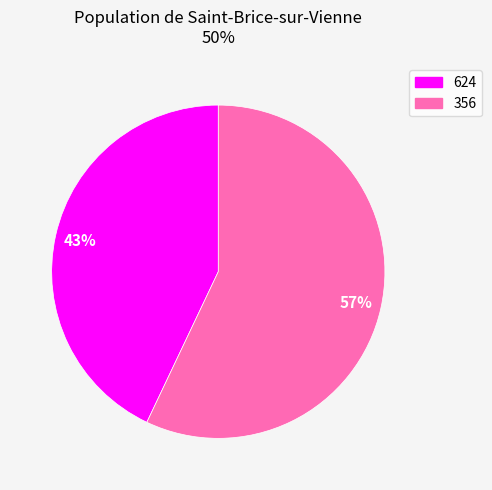

Combined, do 356 and 624 account for over 50%?

Yes